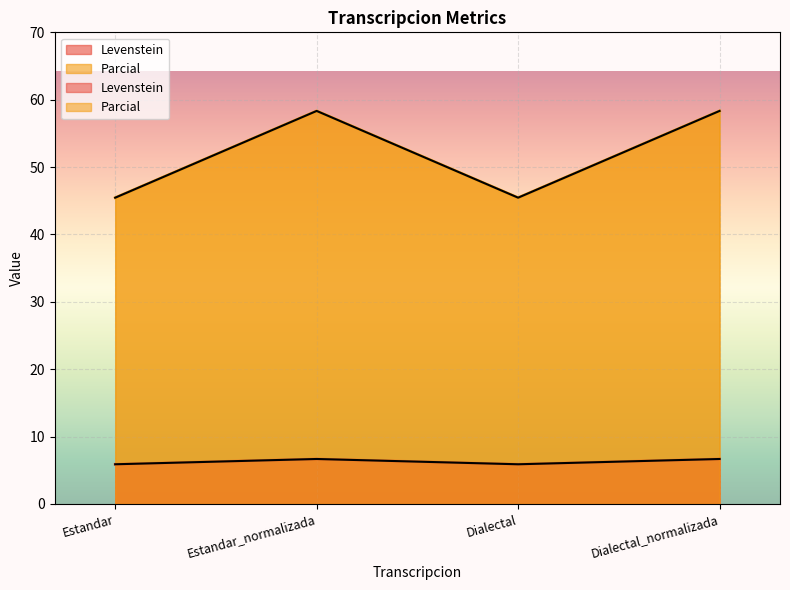

What is the value of the Parcial point at the 2nd from the left?

6.7